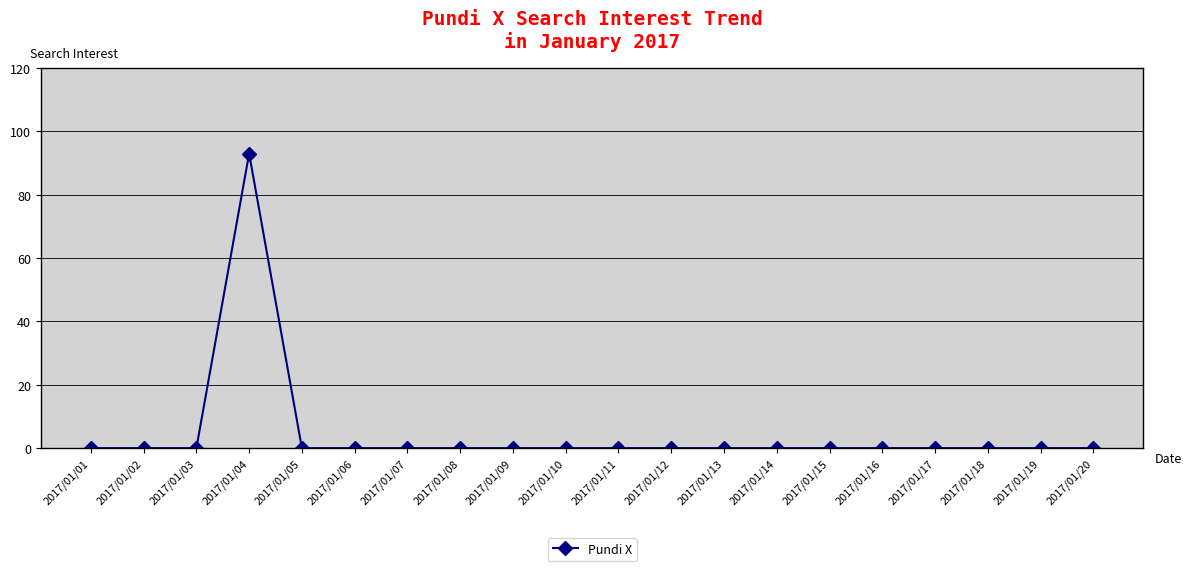

What is the sum of all values?

93